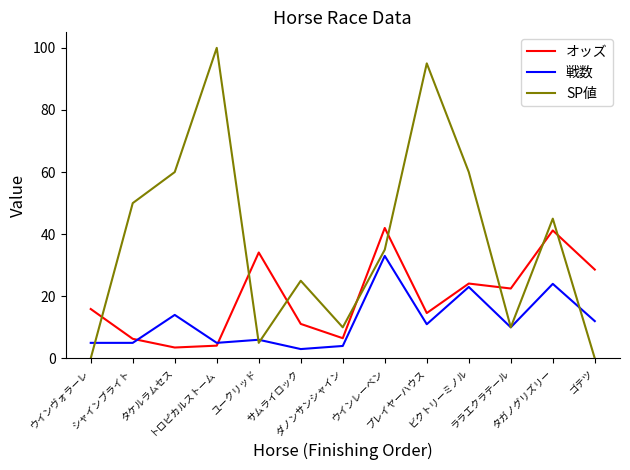

What is the maximum value for 戦数?

33.0